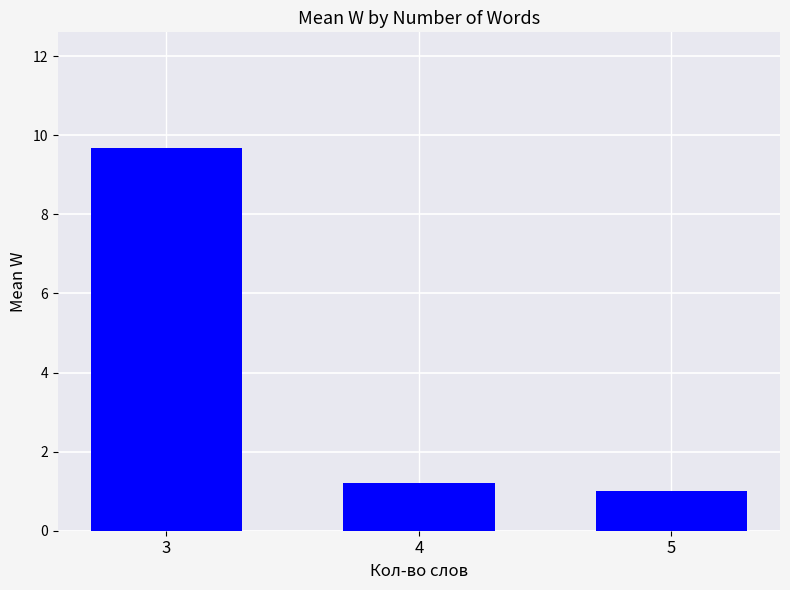

The chart shows a value of 9.7 at 3. True or false?

True